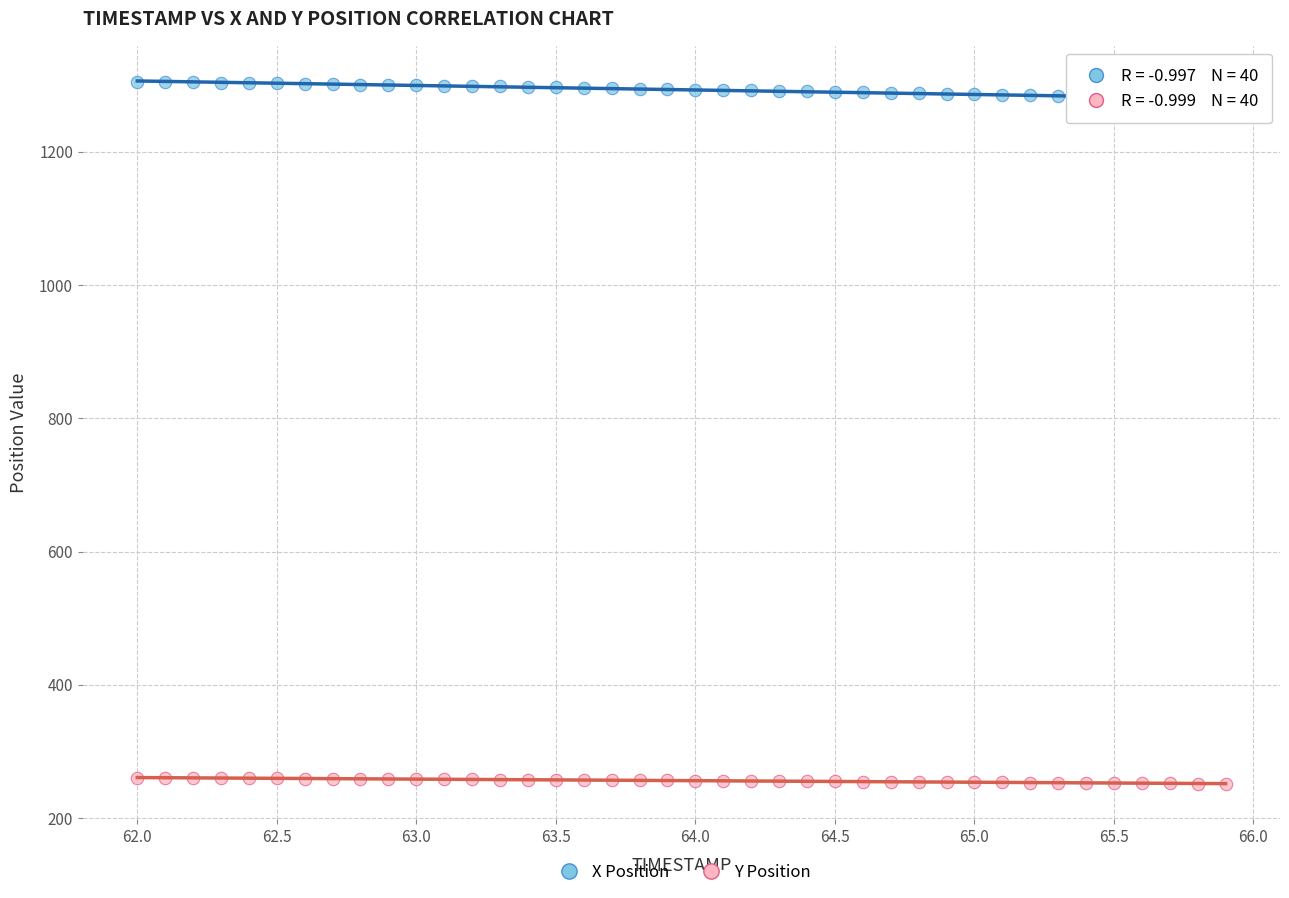

Across all data points, what is the range of Y values (max minus min)?

1054.0